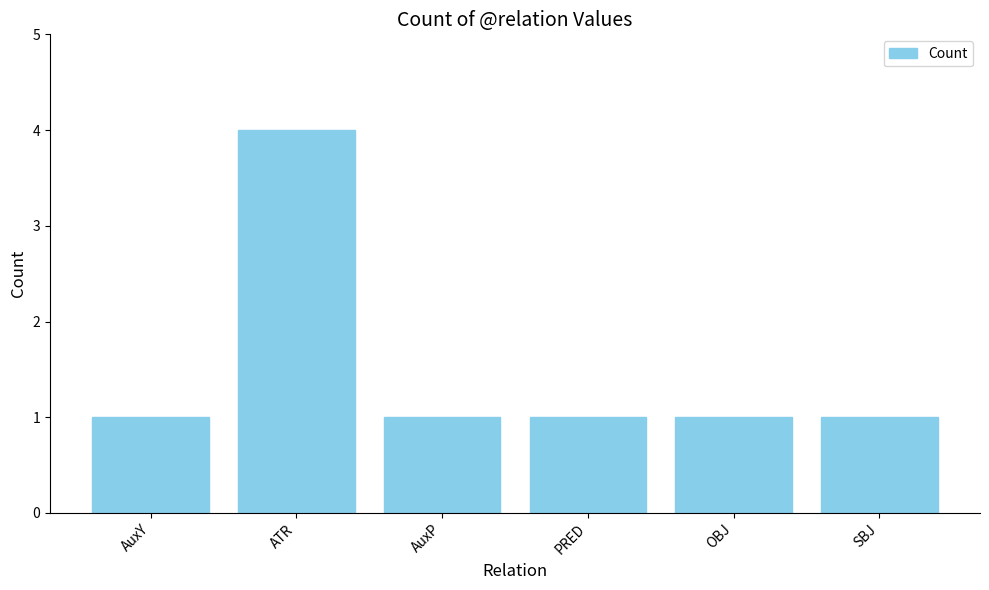

Is it true that the value at AuxY is 0?

False